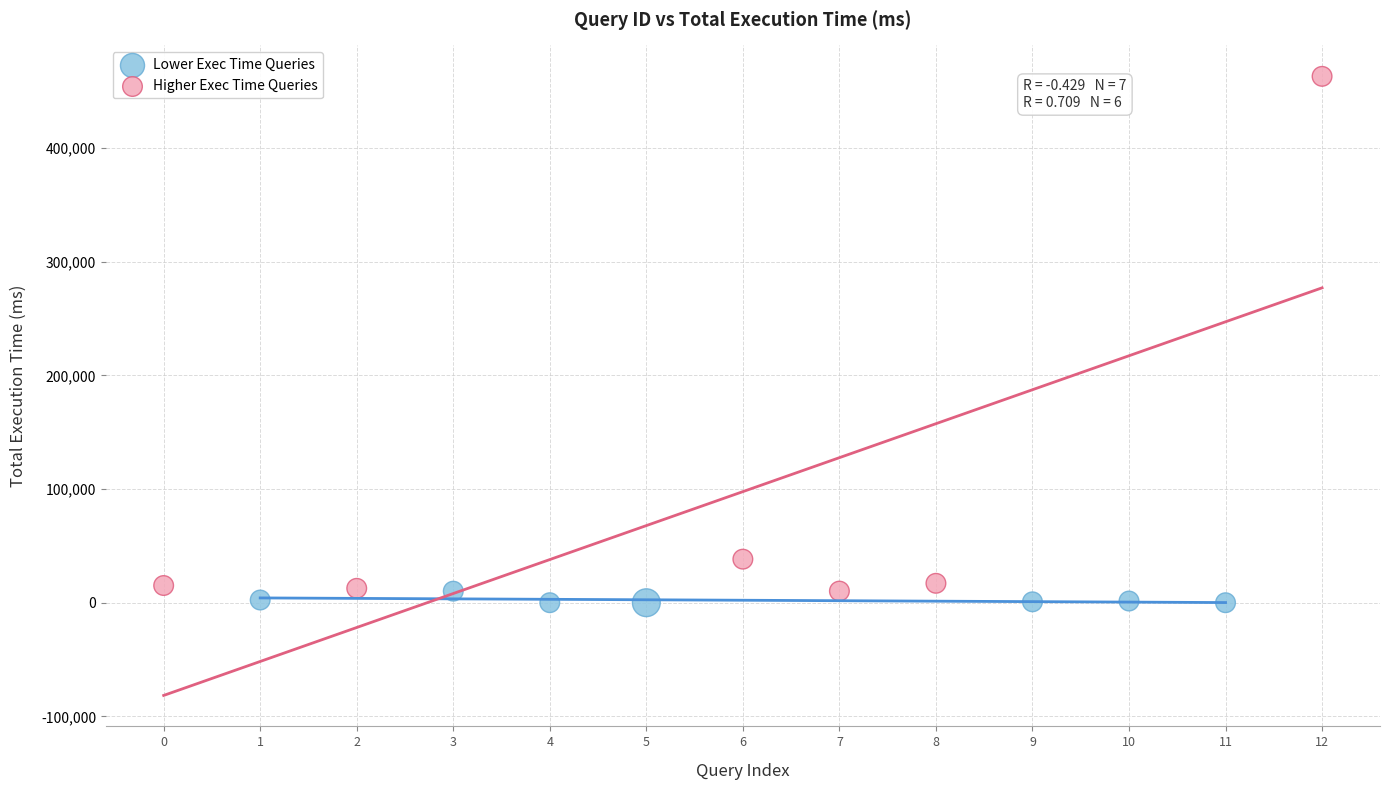

Which series has the widest spread of Y values?

Higher Exec Time Queries